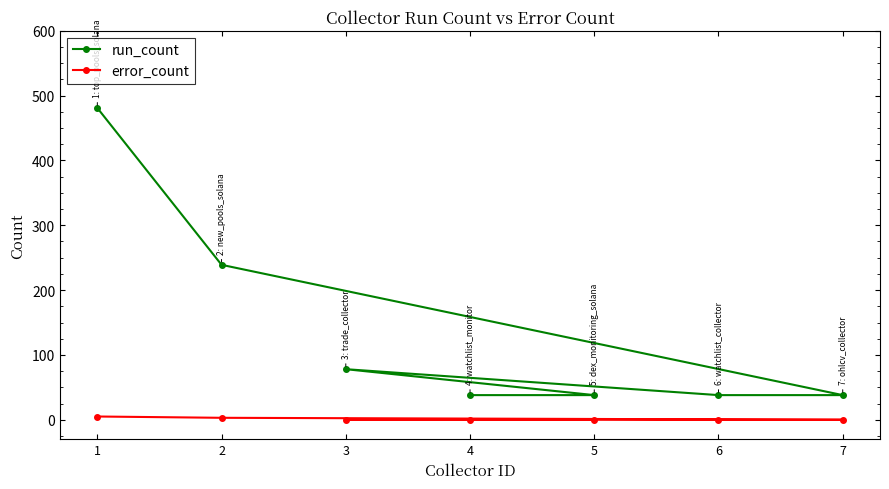

True or false: error_count and run_count cross at least once.

False